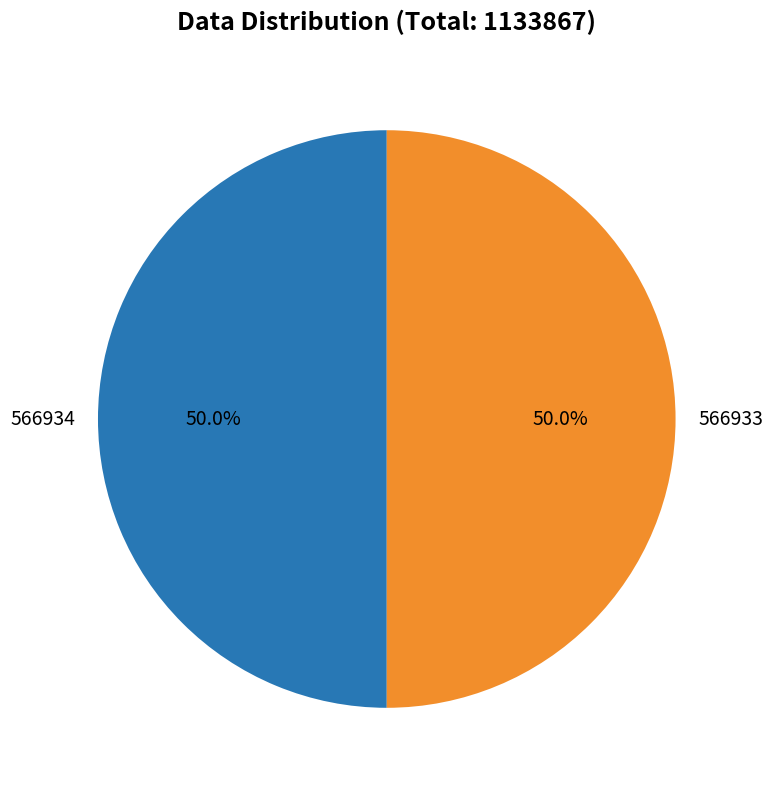

What is the total percentage of 566933 and 566934?

100.0%